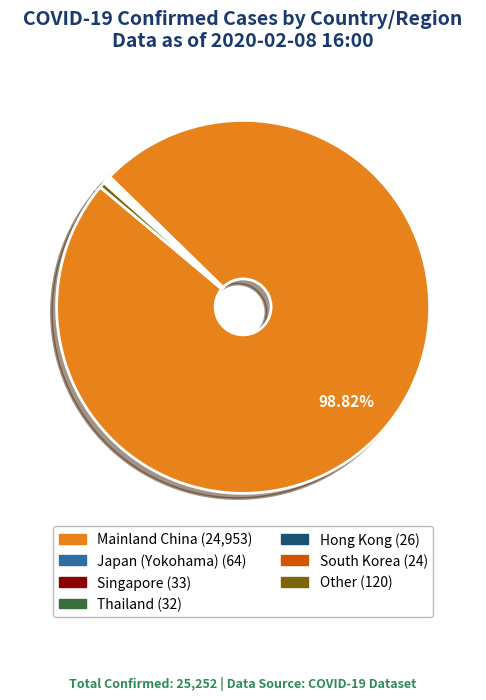

Which slice is the largest?

Mainland China